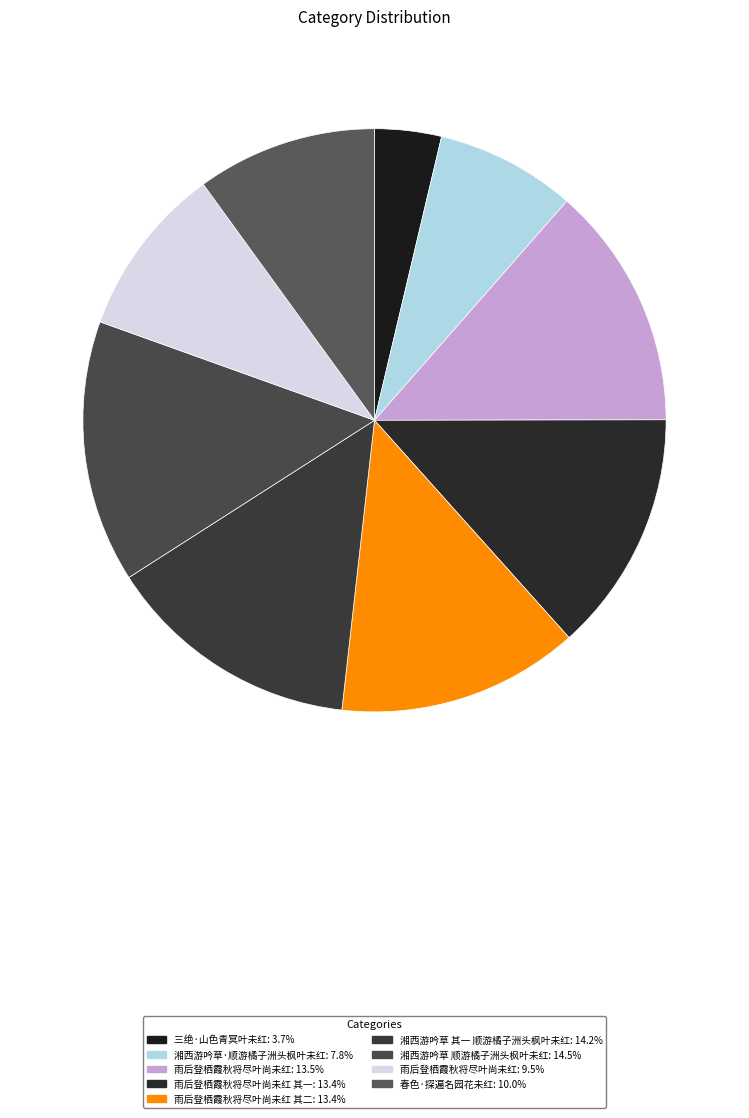

To the nearest percent, what is the difference between the largest and smallest slice percentages?

11%